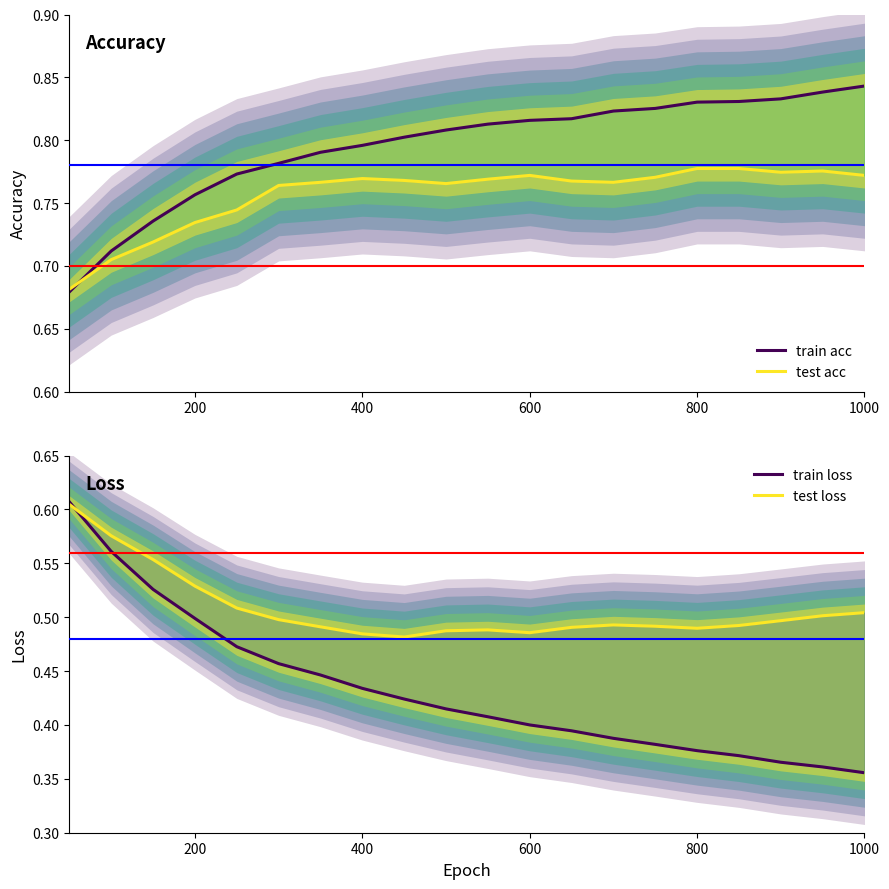

How many series are shown in this chart?

4